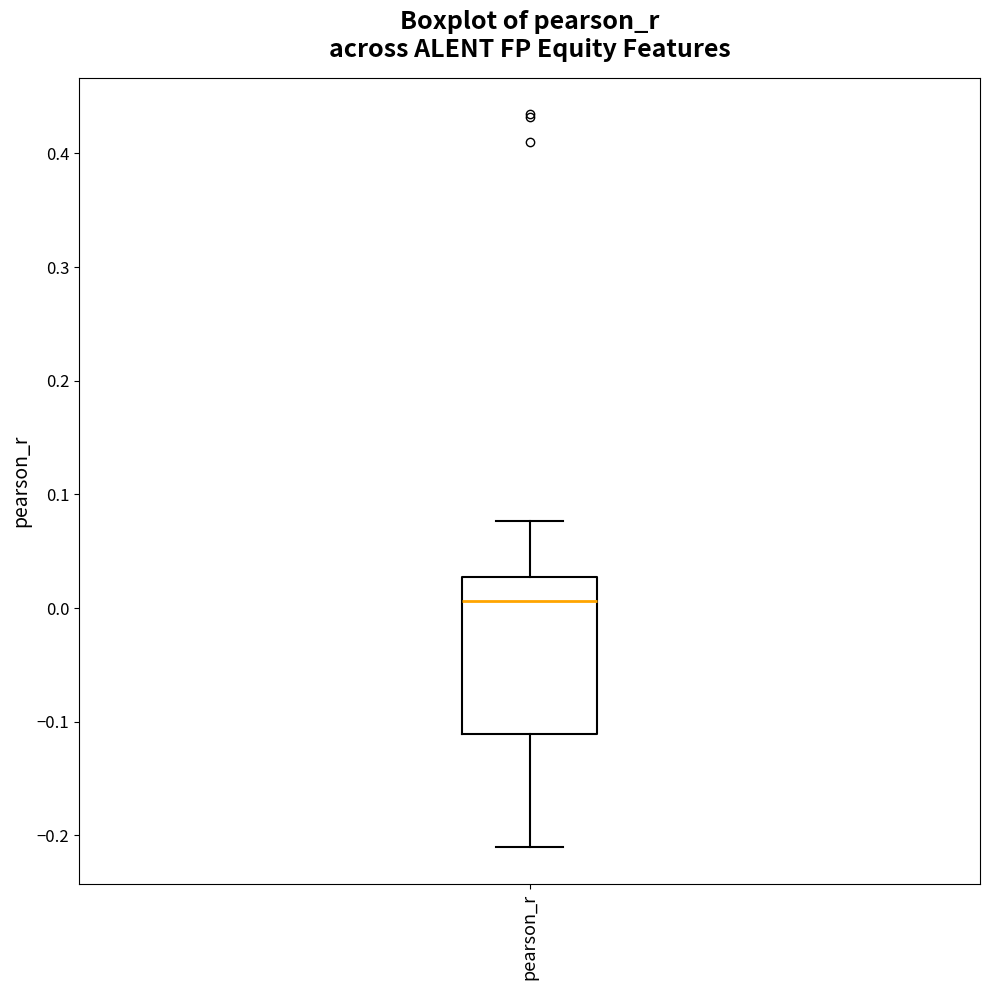

Transcribe this box plot: give where the median line is, the range the box spans, and where the two whiskers end, as read against the y-axis. The values are not printed on the chart, so give them approximately, as read against the axis.

median 0.01, box -0.11 to 0.03, whiskers -0.21 to 0.08